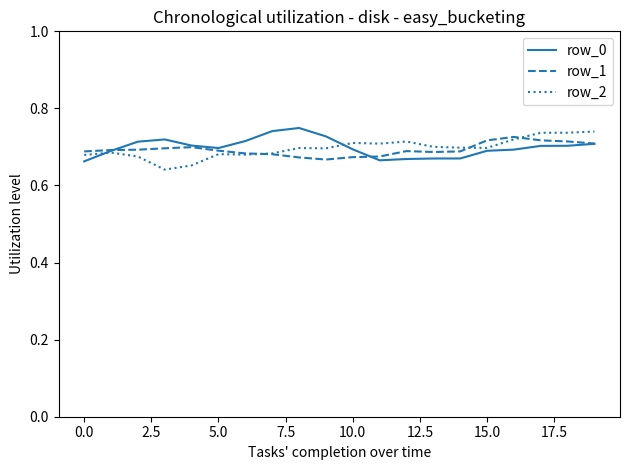

What is the label of the 17th point from the left?

16